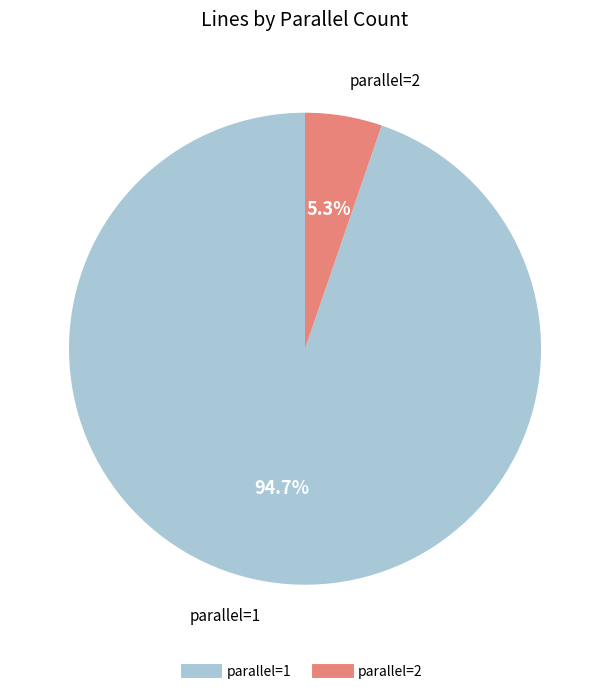

What is the smallest slice in the pie chart?

parallel=2